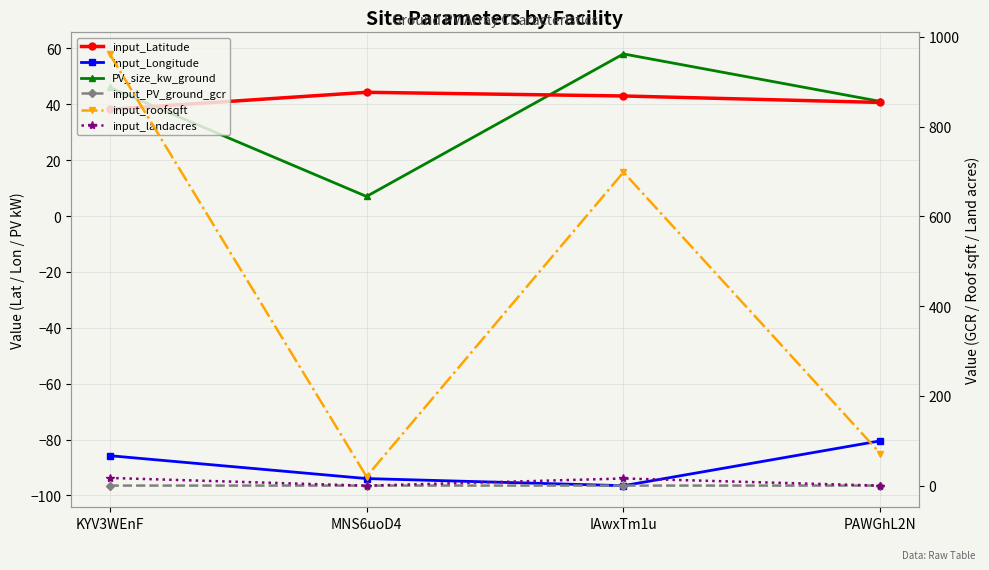

At which label is input_PV_ground_gcr closest to 0?

MNS6uoD4